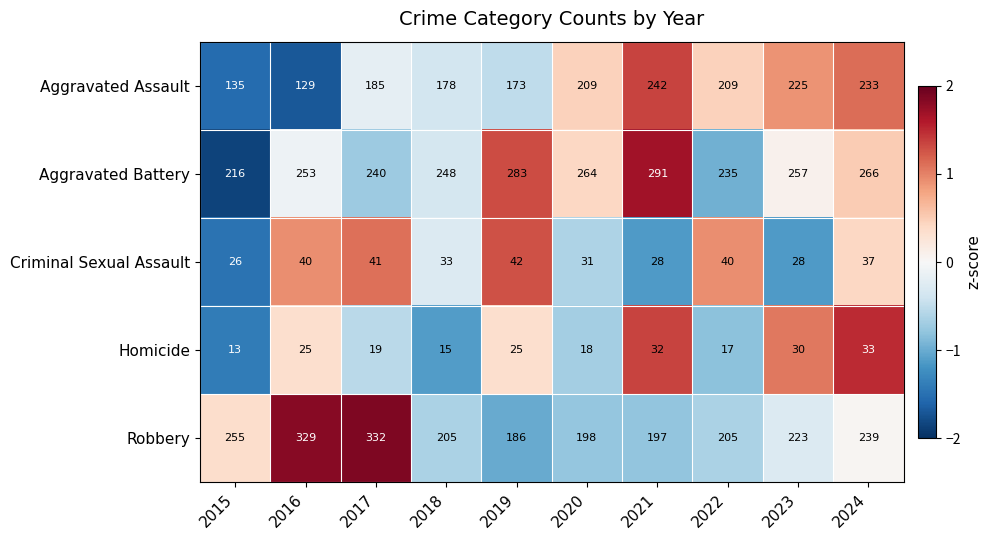

What is the difference between the Homicide values at 2022 and 2019?

8